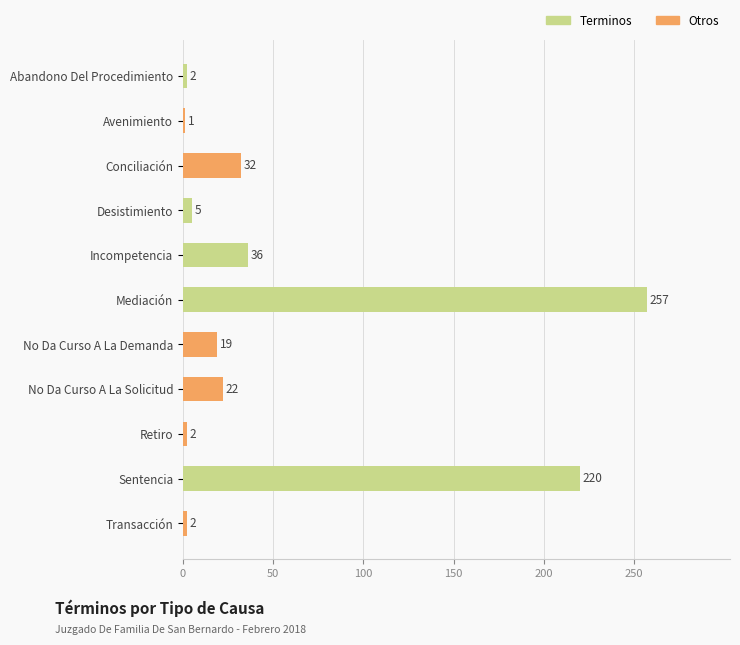

True or false: the data shows 2 at Retiro.

True